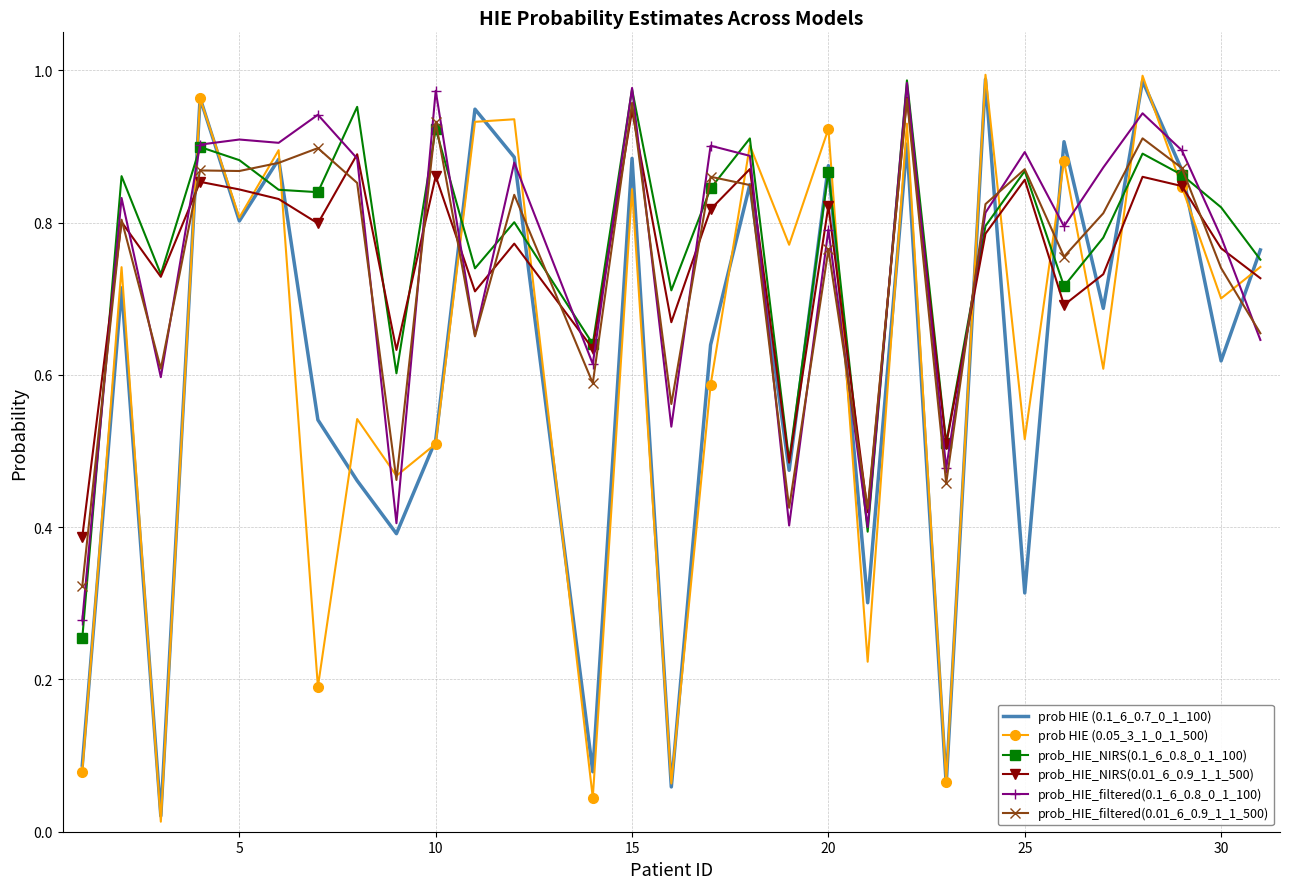

True or false: prob_HIE_NIRS(0.1_6_0.8_0_1_100) has a value of 0.3 at 10.

False